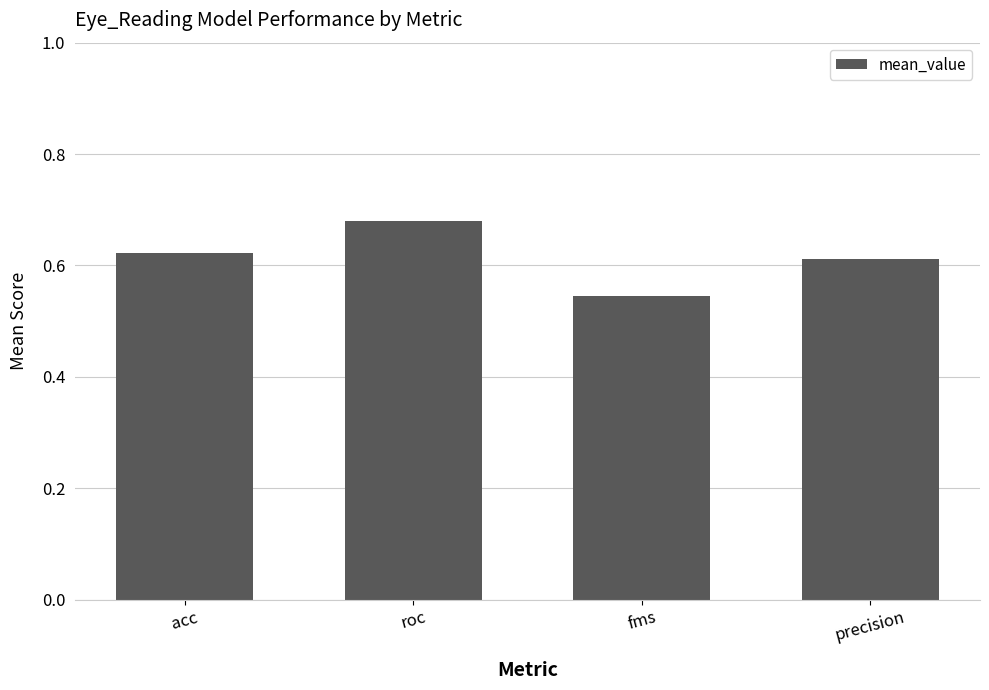

What position from the left is fms?

3